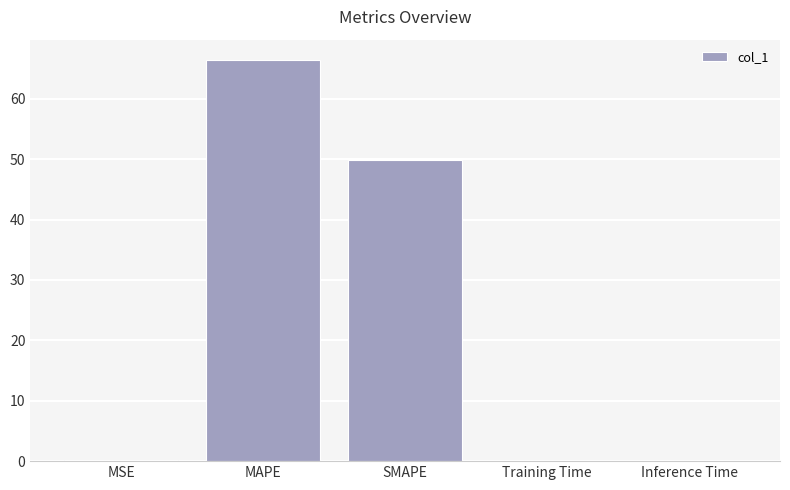

What is the maximum value shown in the chart?

66.5